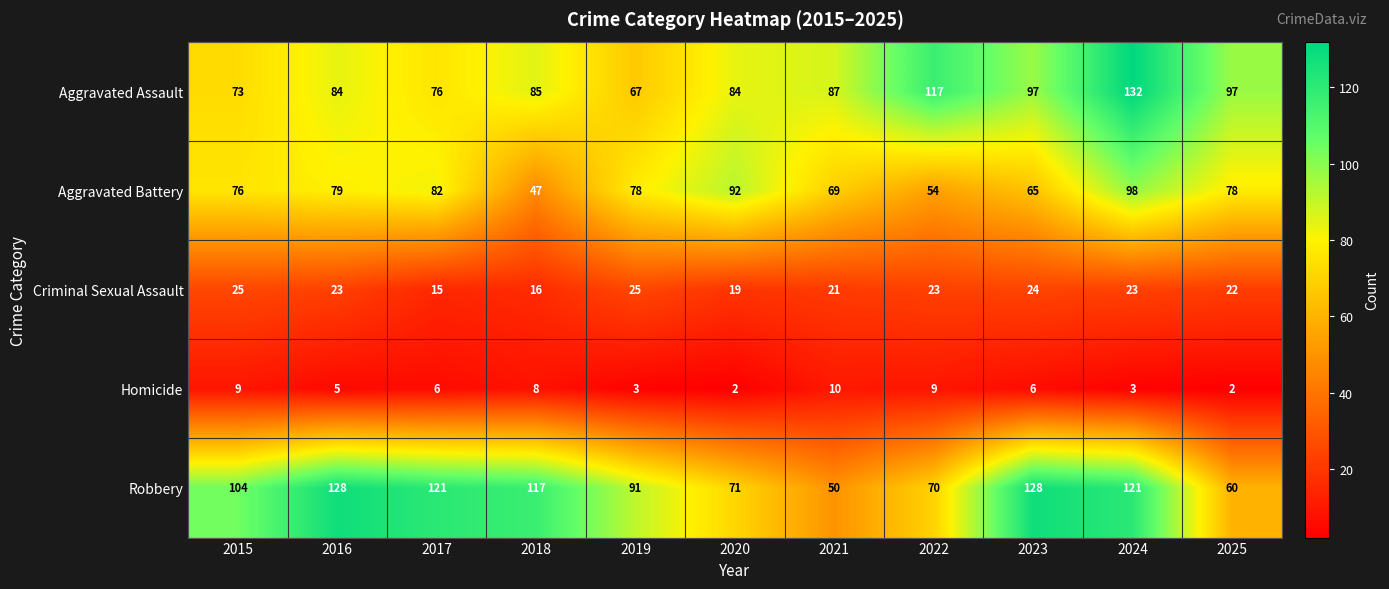

Which series changed the most between 2022 and 2025?

Aggravated Battery